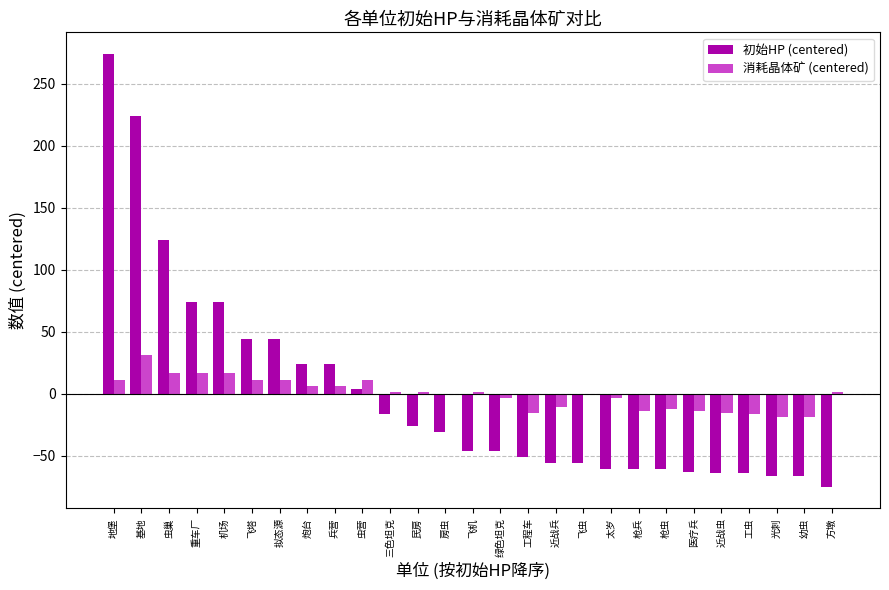

Which series changed the most between 基地 and 近战兵?

初始HP (centered)